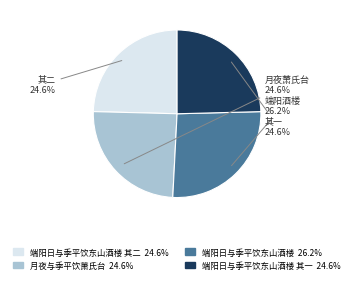

Is there a majority slice in this chart?

No